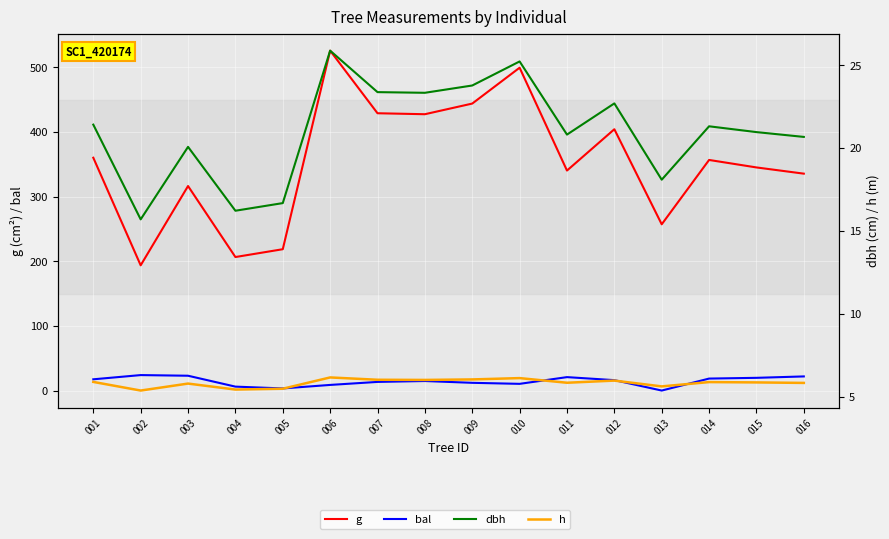

Which series has the largest total across all categories?

g